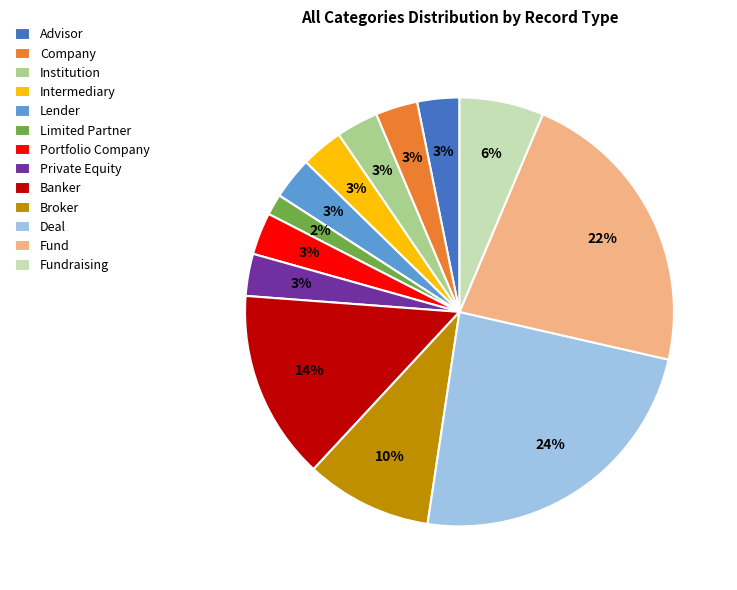

What percentage is the Broker slice, to the nearest percent?

10%